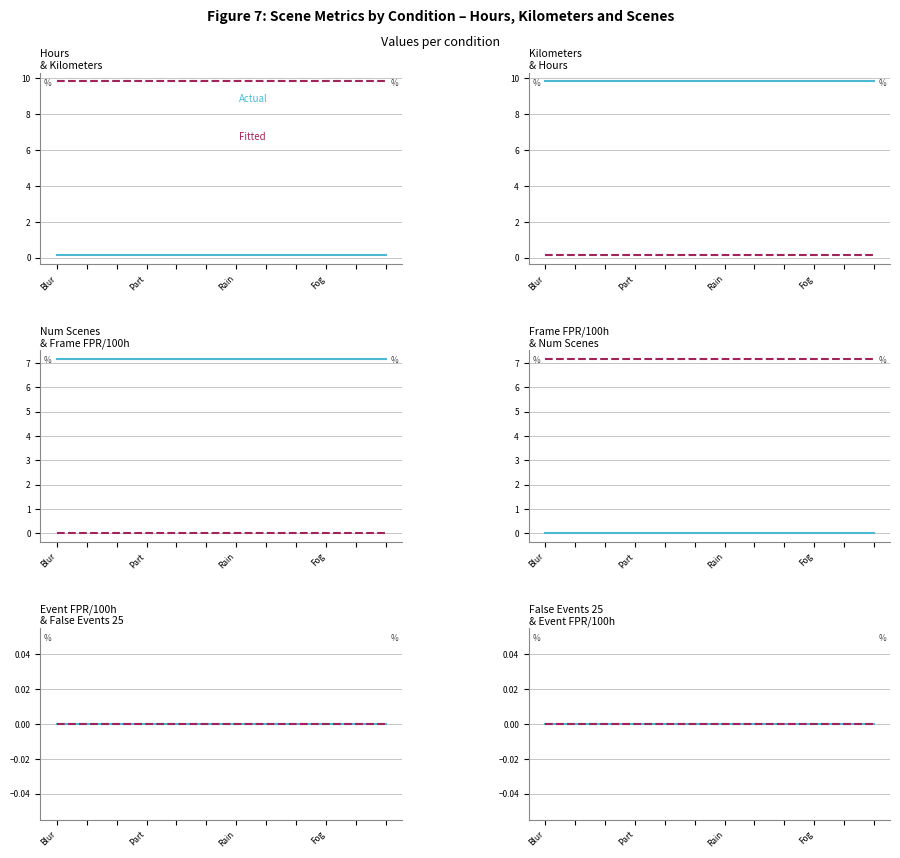

Rank the series at Fog from lowest to highest value.

Frame FPR/100h, Event FPR/100h, False Events 25, Hours, Num Scenes, Kilometers